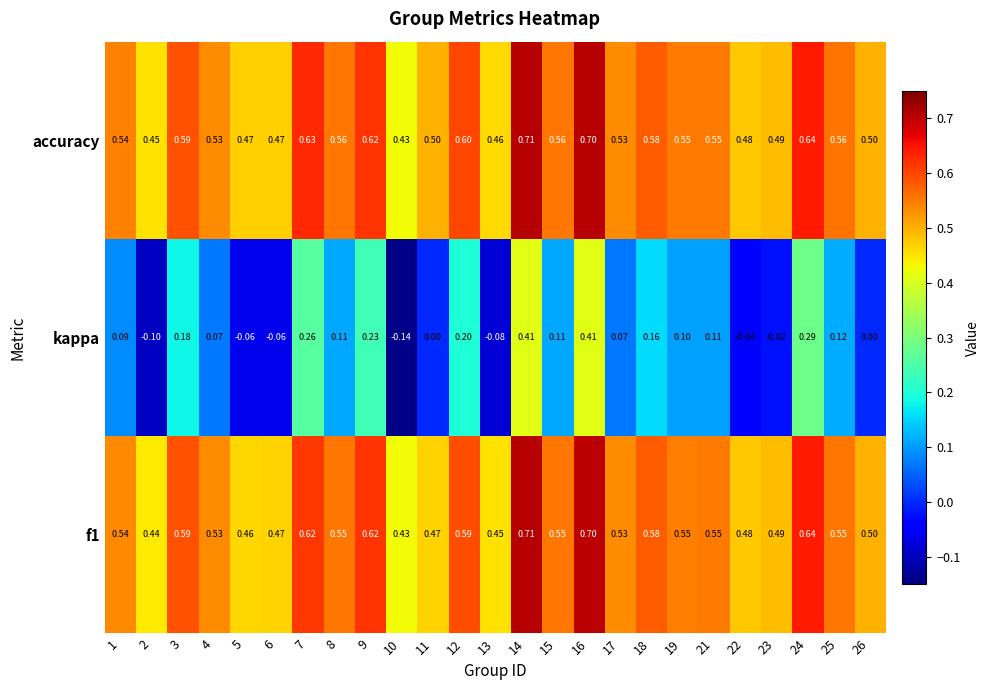

Which series has the largest total across all categories?

accuracy